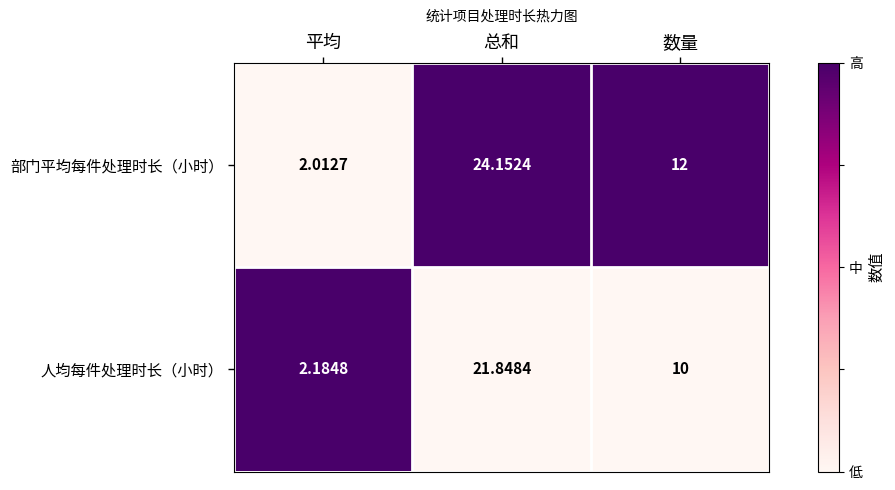

At which category does the chart reach its minimum across all series?

平均